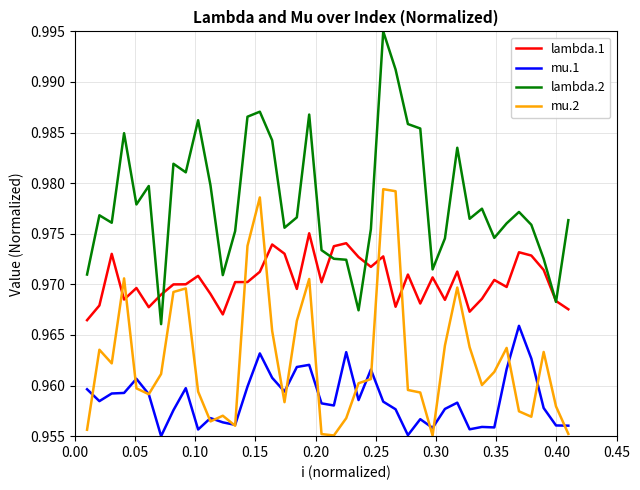

Which series has the largest total across all categories?

lambda.2